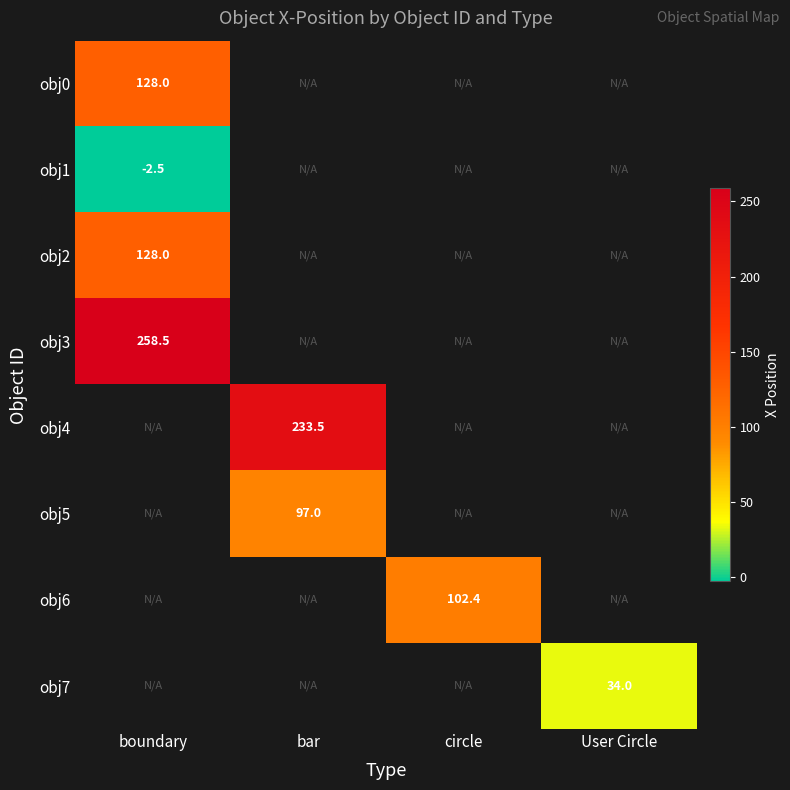

Between User Circle and circle, which is larger?

circle